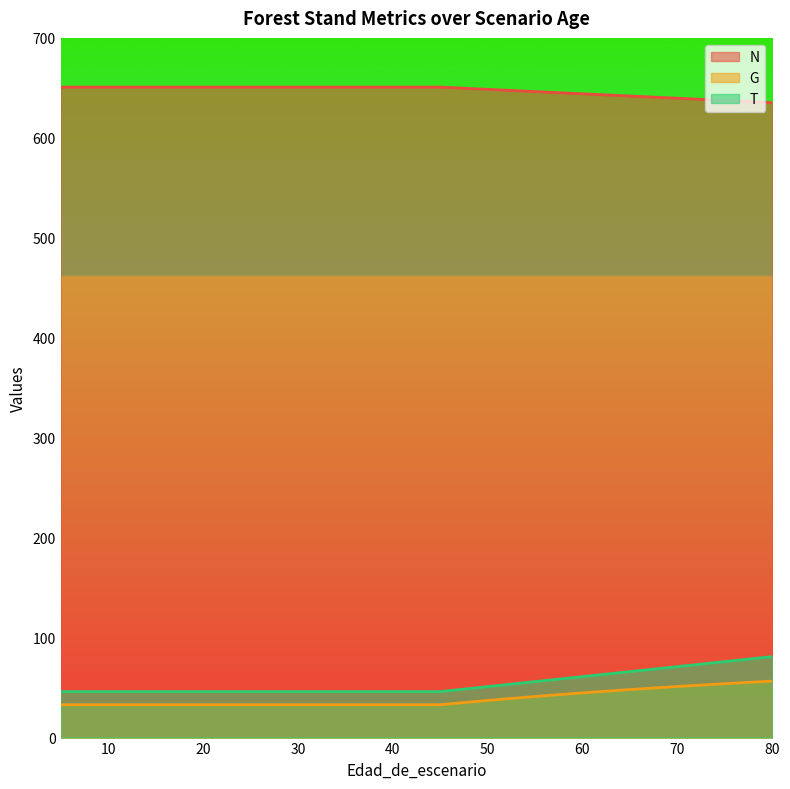

True or false: T and N cross at least once.

False